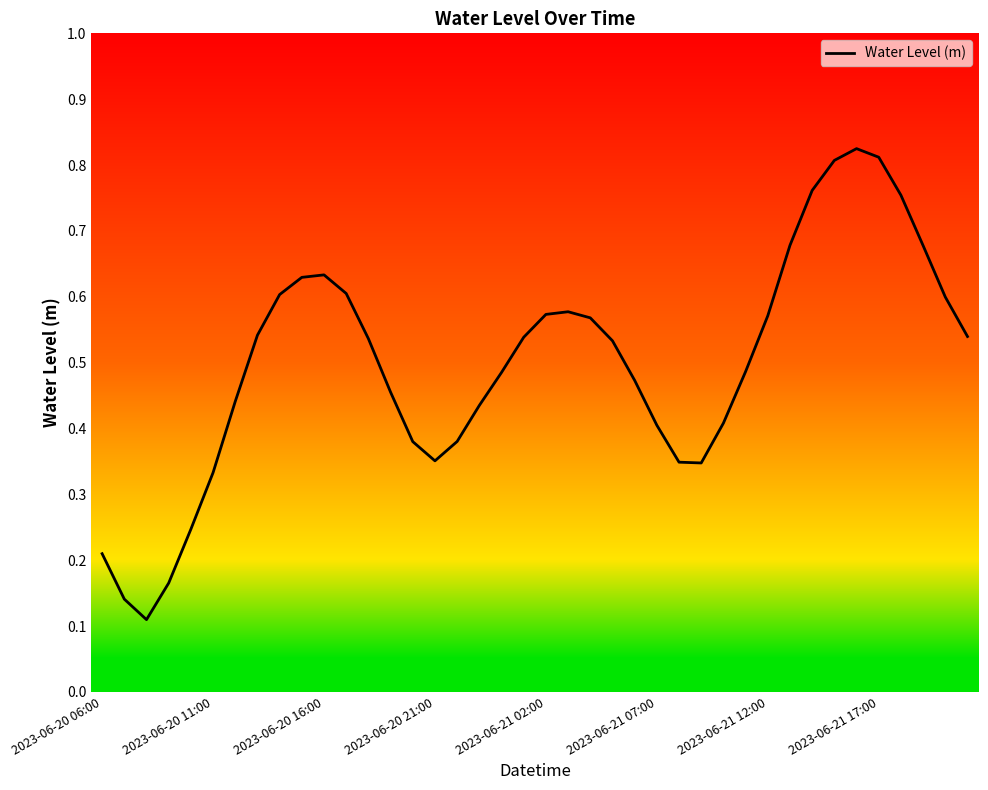

The value at 2023-06-20 16:00 is 0.3. True or false?

False